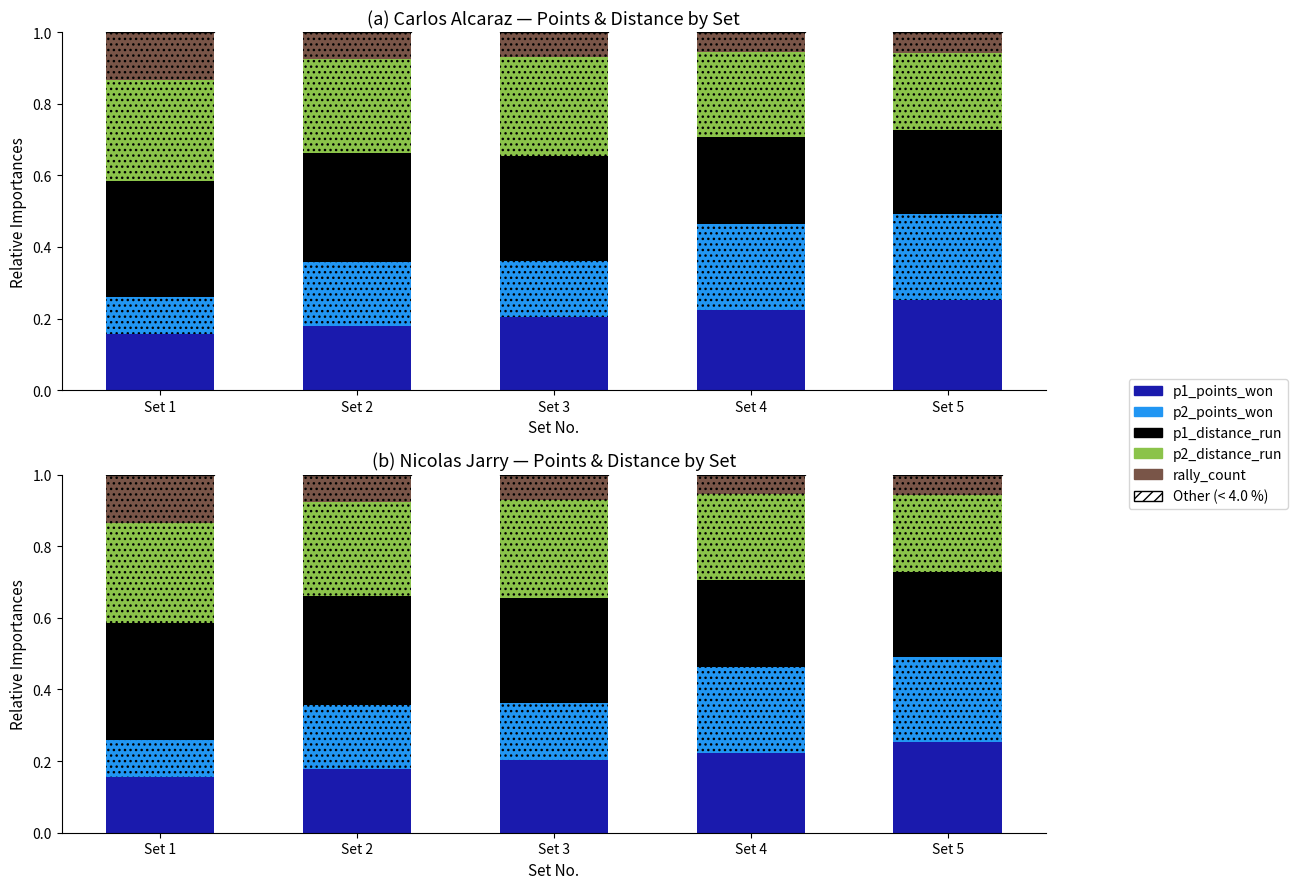

What is the minimum value for p1_points_won?

0.2